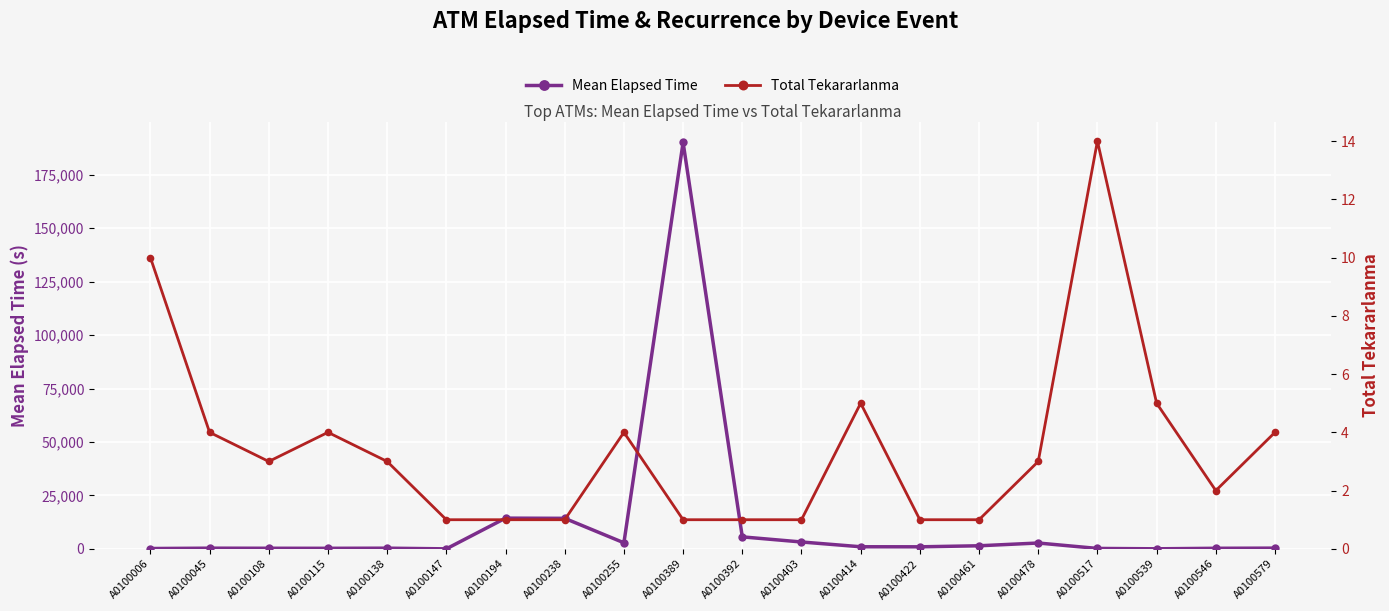

At how many categories does at least one series exceed 81062?

1